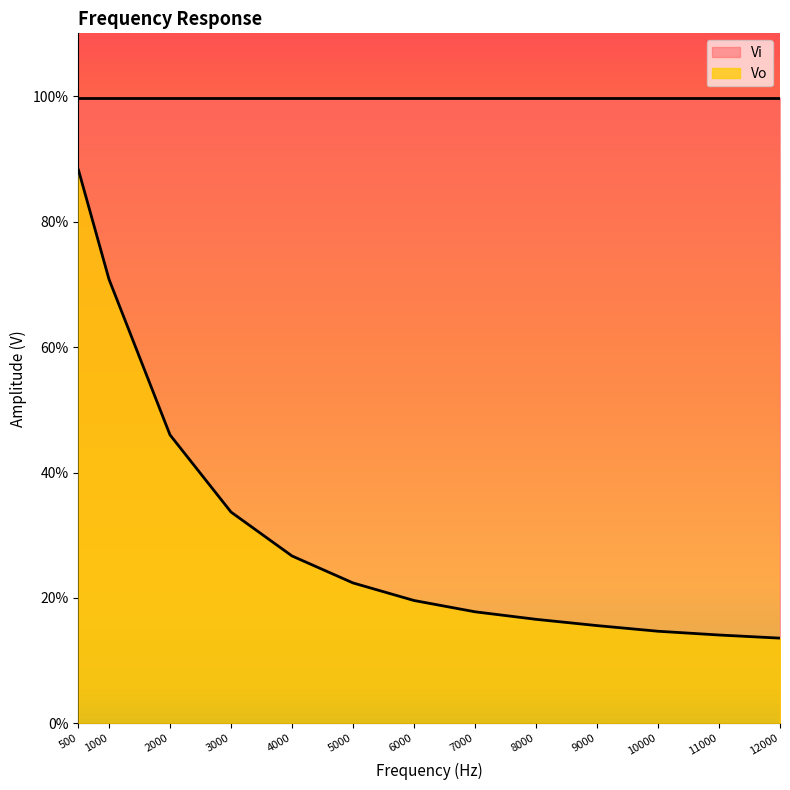

Rank the categories by value from highest to lowest.

500, 1000, 2000, 3000, 4000, 5000, 6000, 7000, 8000, 9000, 10000, 11000, 12000